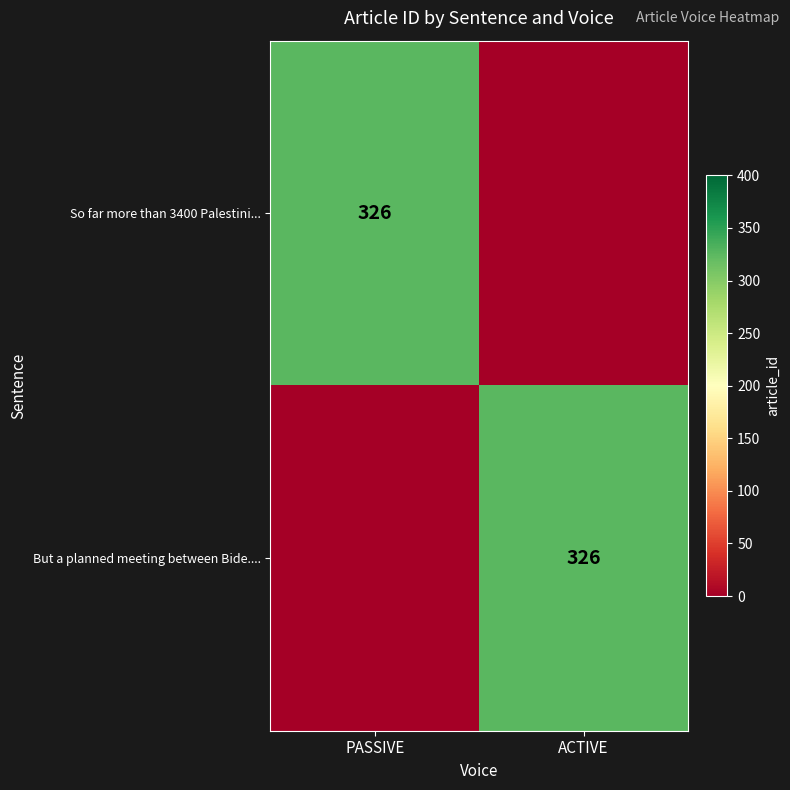

True or false: But a planned meeting between Bide.... has a value of 175 at ACTIVE.

False